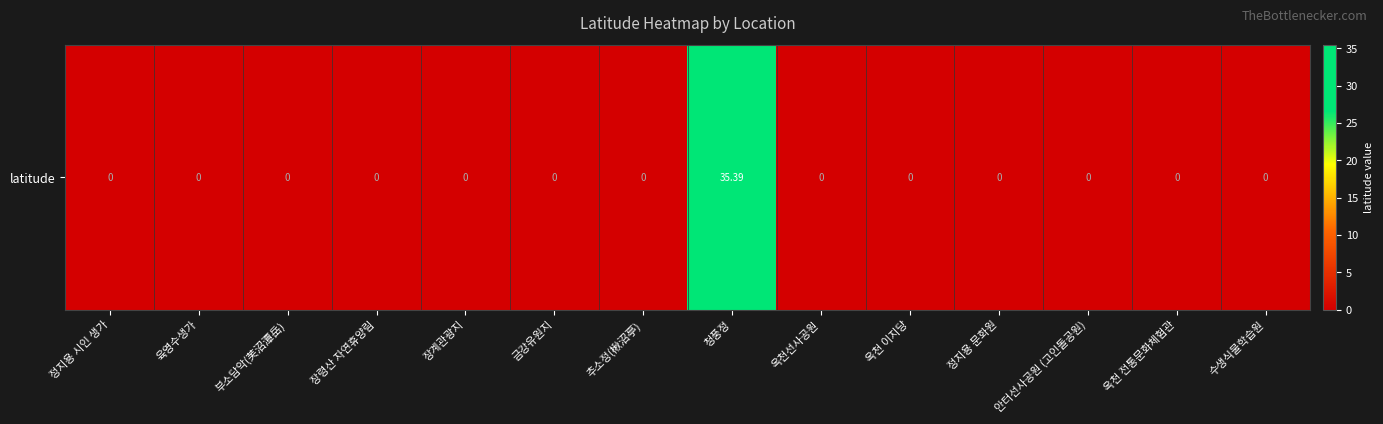

Which has a higher value, 수생식물학습원 or 안터선사공원 (고인돌공원)?

수생식물학습원